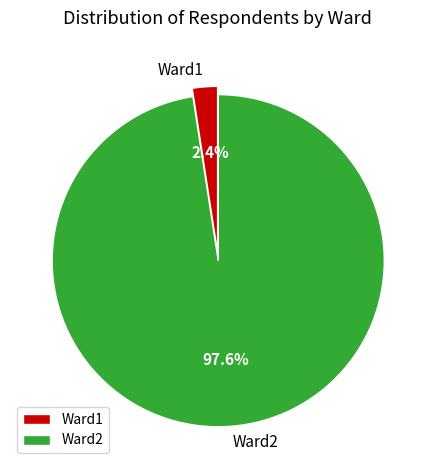

Is it true that Ward1 is 2% of the pie?

True